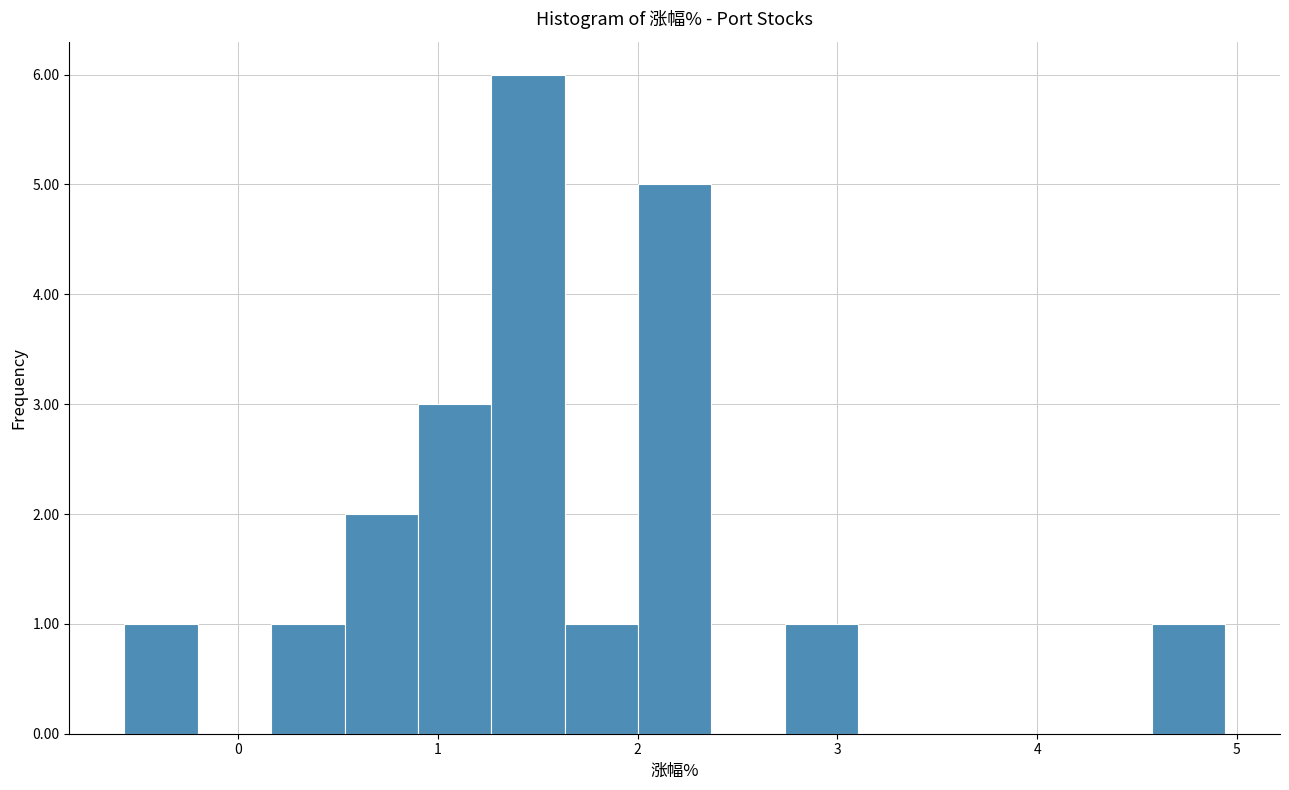

Around what value on the x-axis is the tallest bar? Give the approximate position of its centre, as read against the axis.

1.5